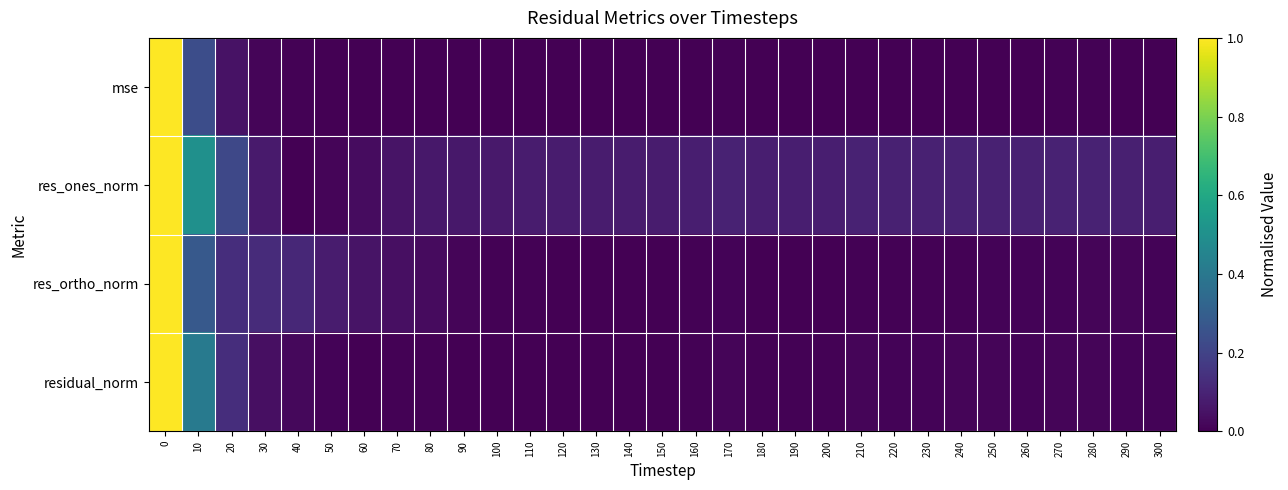

Reading left to right, list all the values displayed in this chart.

mse: 0=1.0	10=0.2	20=0.0	30=0.0	40=0.0	50=0.0	60=0.0	70=0.0	80=0.0	90=0.0	100=0.0	110=0.0	120=0.0	130=0.0	140=0.0	150=0.0	160=0.0	170=0.0	180=0.0	190=0.0	200=0.0	210=0.0	220=0.0	230=0.0	240=0.0	250=0.0	260=0.0	270=0.0	280=0.0	290=0.0	300=0.0
res_ones_norm: 0=1.0	10=0.5	20=0.2	30=0.1	40=0.0	50=0.0	60=0.0	70=0.1	80=0.1	90=0.1	100=0.1	110=0.1	120=0.1	130=0.1	140=0.1	150=0.1	160=0.1	170=0.1	180=0.1	190=0.1	200=0.1	210=0.1	220=0.1	230=0.1	240=0.1	250=0.1	260=0.1	270=0.1	280=0.1	290=0.1	300=0.1
res_ortho_norm: 0=1.0	10=0.3	20=0.1	30=0.1	40=0.1	50=0.1	60=0.1	70=0.0	80=0.0	90=0.0	100=0.0	110=0.0	120=0.0	130=0.0	140=0.0	150=0.0	160=0.0	170=0.0	180=0.0	190=0.0	200=0.0	210=0.0	220=0.0	230=0.0	240=0.0	250=0.0	260=0.0	270=0.0	280=0.0	290=0.0	300=0.0
residual_norm: 0=1.0	10=0.4	20=0.1	30=0.0	40=0.0	50=0.0	60=0.0	70=0.0	80=0.0	90=0.0	100=0.0	110=0.0	120=0.0	130=0.0	140=0.0	150=0.0	160=0.0	170=0.0	180=0.0	190=0.0	200=0.0	210=0.0	220=0.0	230=0.0	240=0.0	250=0.0	260=0.0	270=0.0	280=0.0	290=0.0	300=0.0